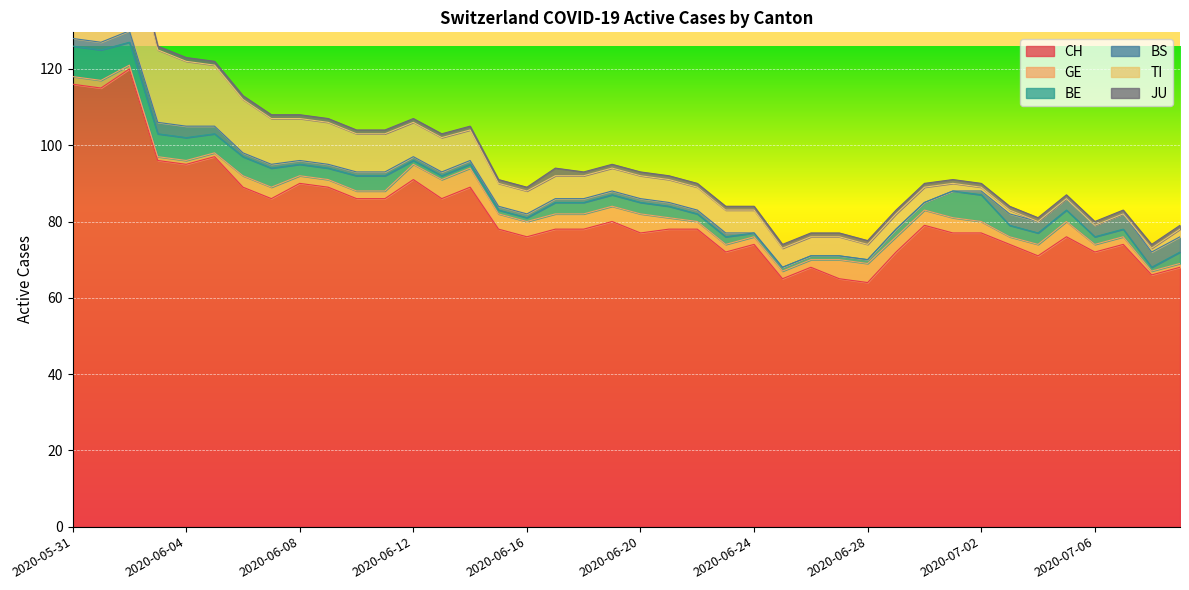

What value does the CH series have at 2020-06-02, to the nearest 5?

120